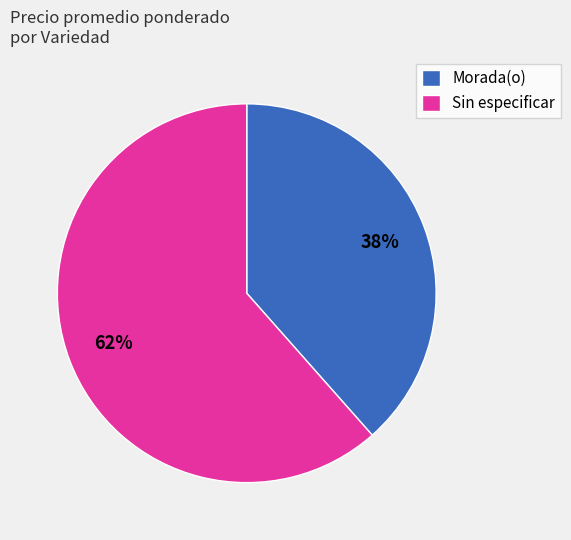

Which category has the smallest portion of the pie?

Morada(o)